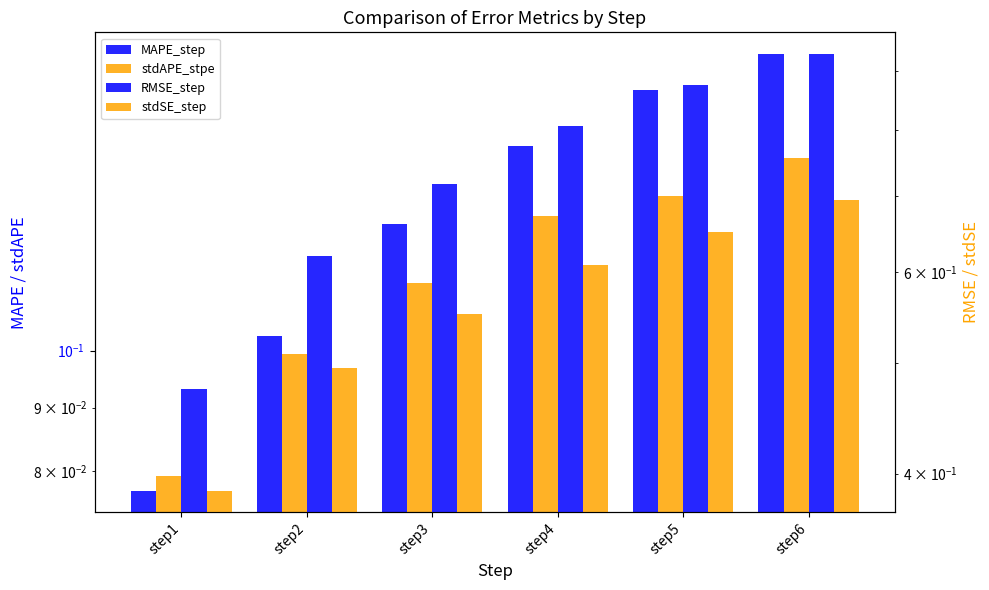

What is the maximum value shown in the chart?

0.9